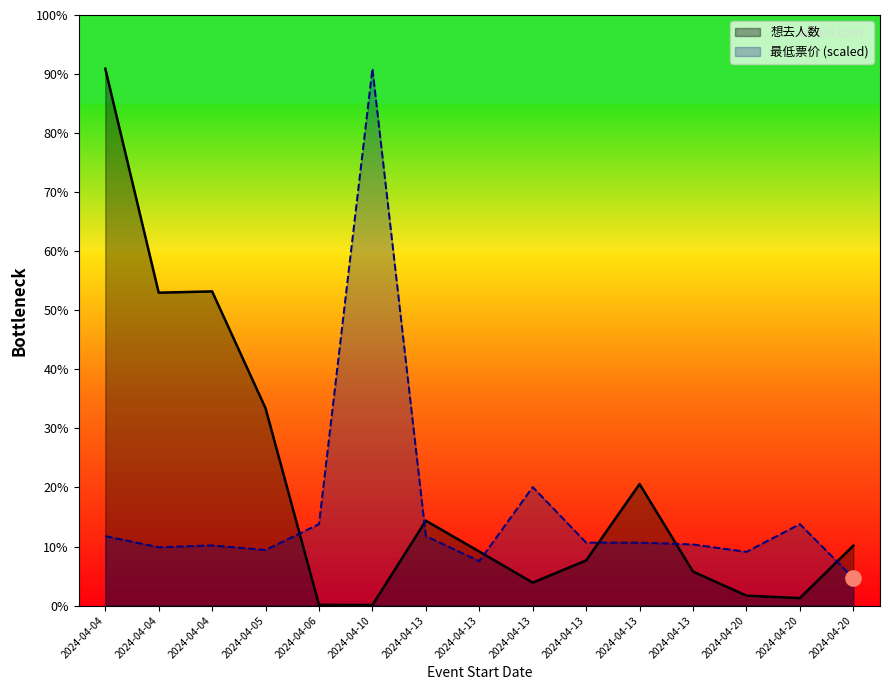

Between 2024-04-13 and 2024-04-13, which series saw the biggest shift?

最低票价